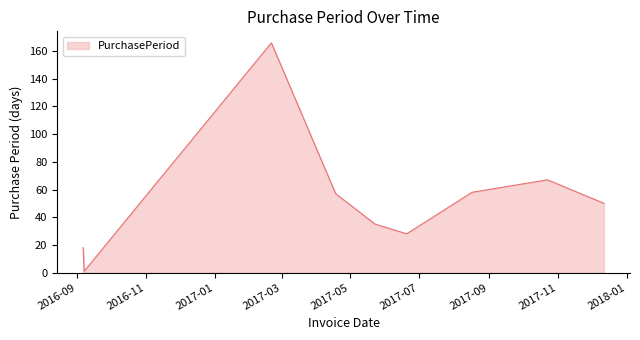

What is the difference between the maximum and minimum values?

165